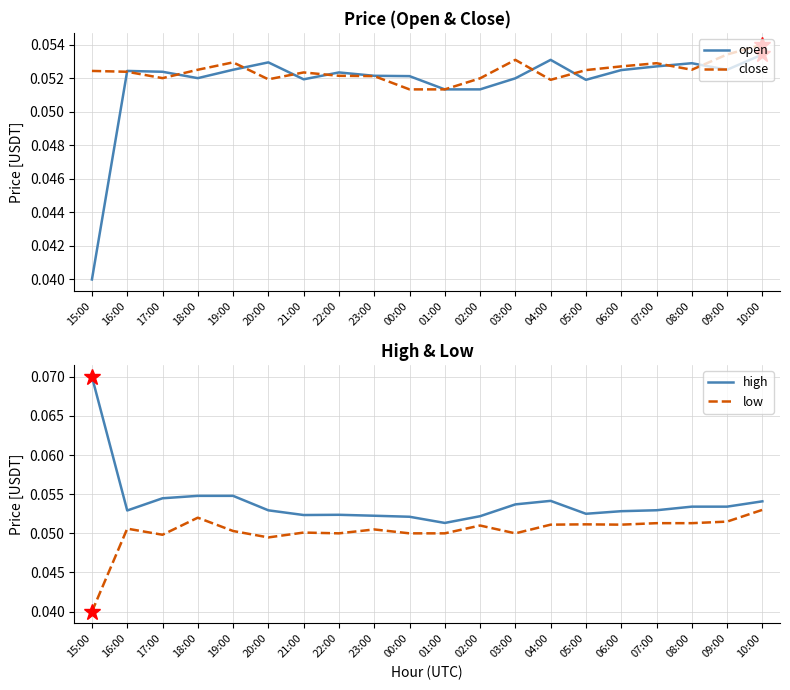

True or false: open has a value of 0.1 at 02:00.

True